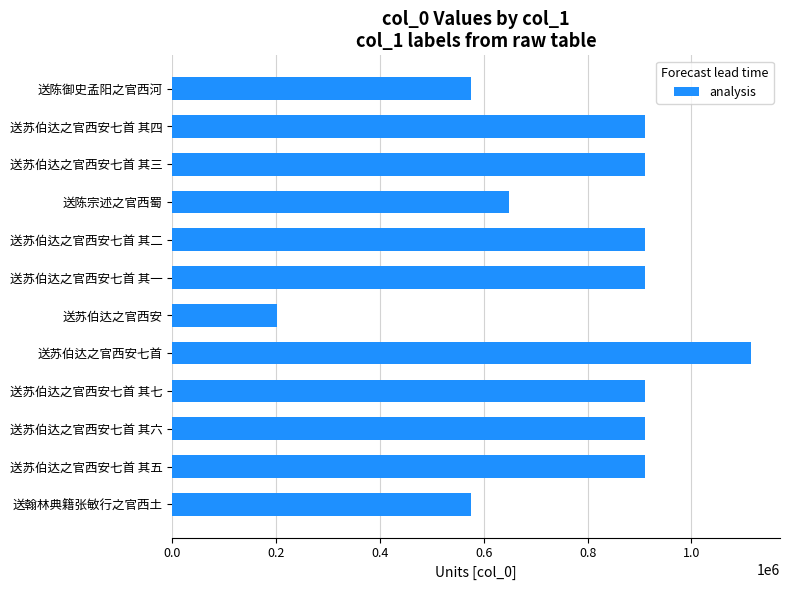

What is the sum of all values?

9485425